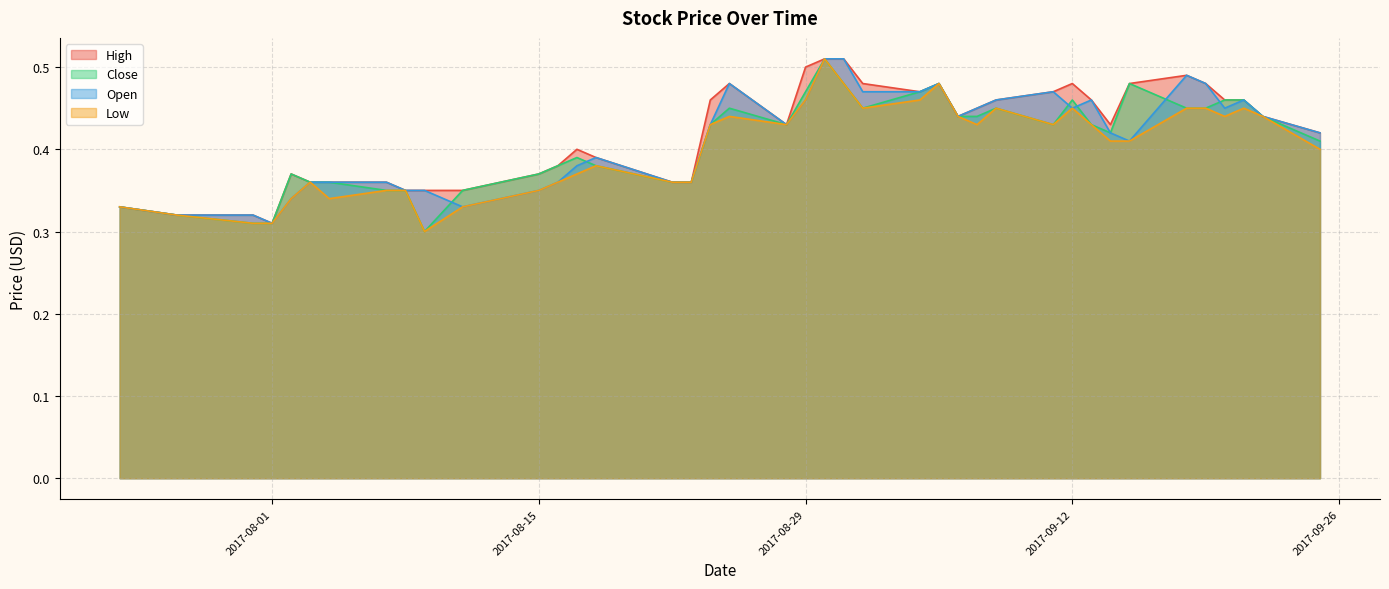

List the series in order of their peak value, highest first.

High, Close, Open, Low